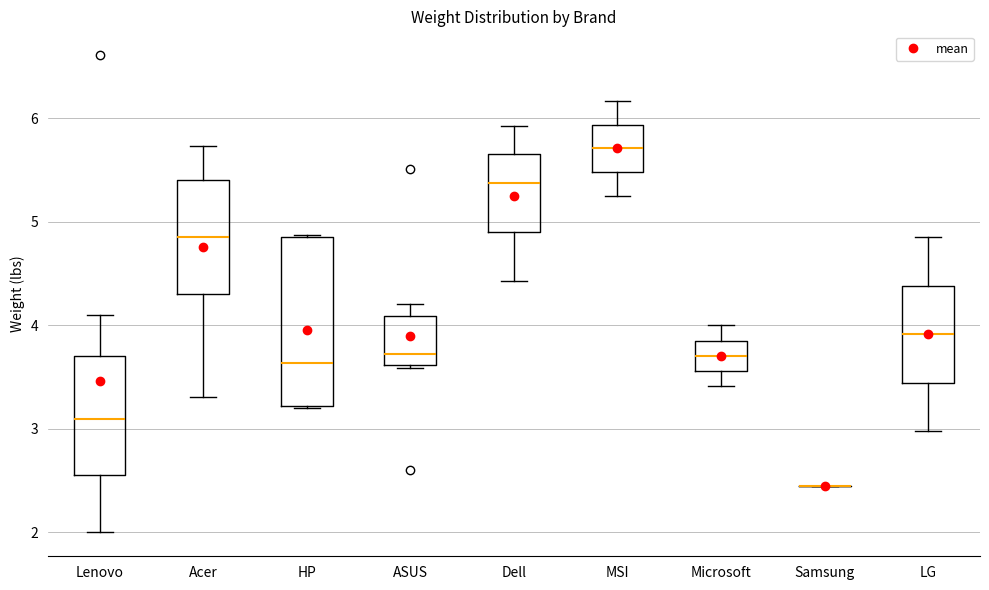

Comparing the boxes themselves (not the whiskers), which one is the tallest?

HP